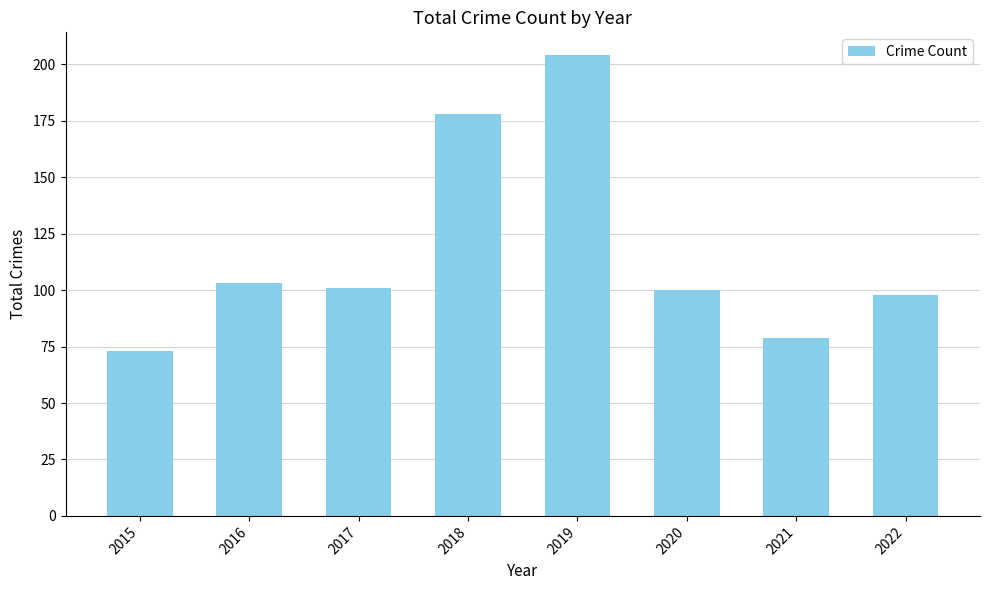

The value at 2021 is 105. True or false?

False